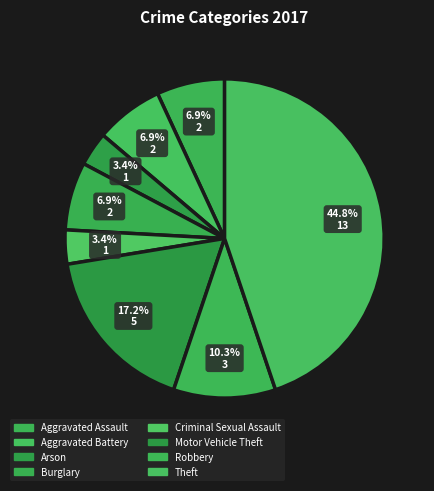

To the nearest percent, what is the difference between the Aggravated Assault and Motor Vehicle Theft slice percentages?

10%